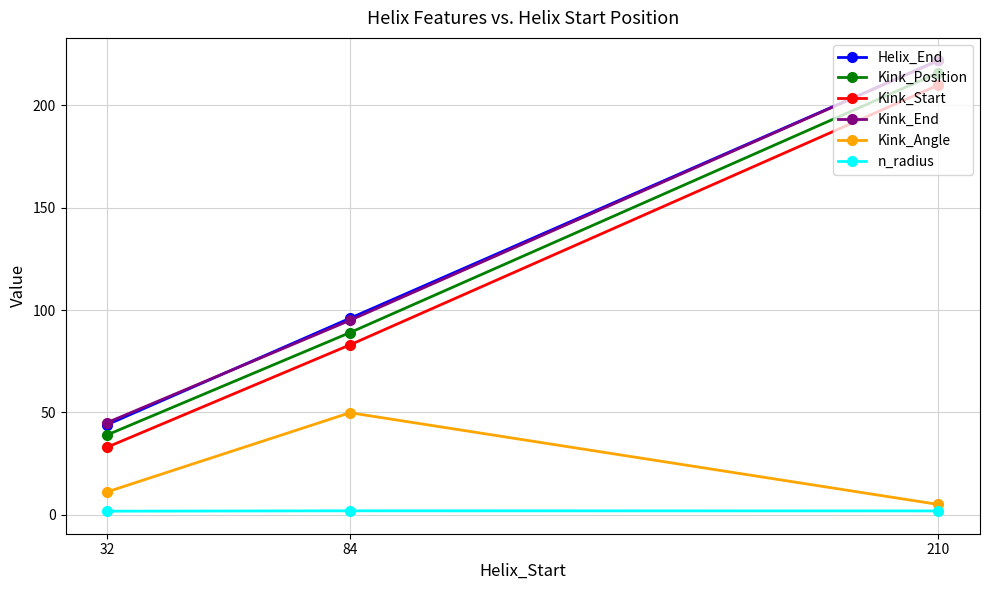

How many data points in Kink_End are less than 95?

1